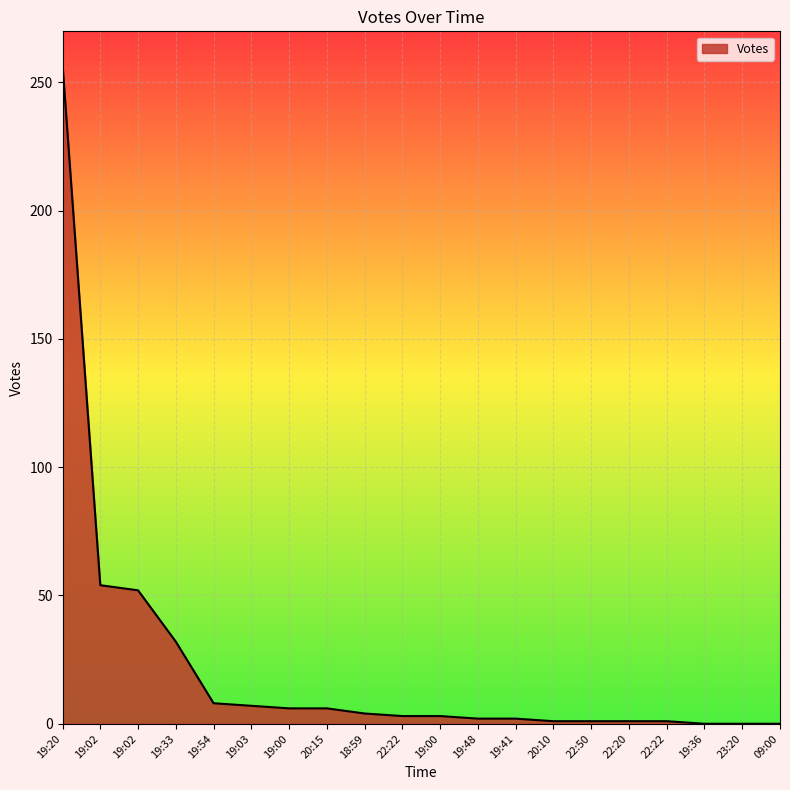

How many lines are shown in the chart?

1